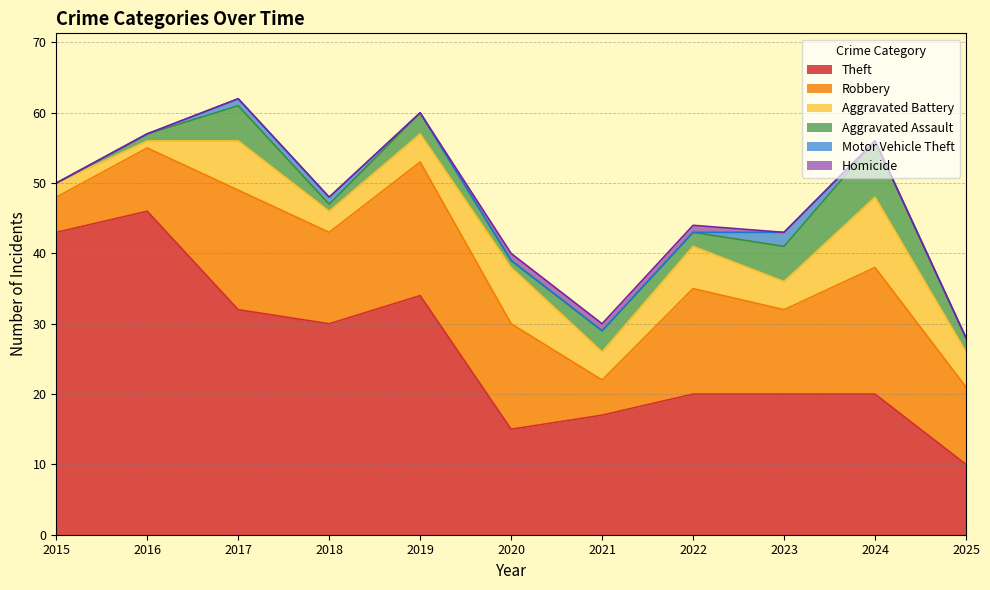

True or false: Motor Vehicle Theft and Theft cross at least once.

False